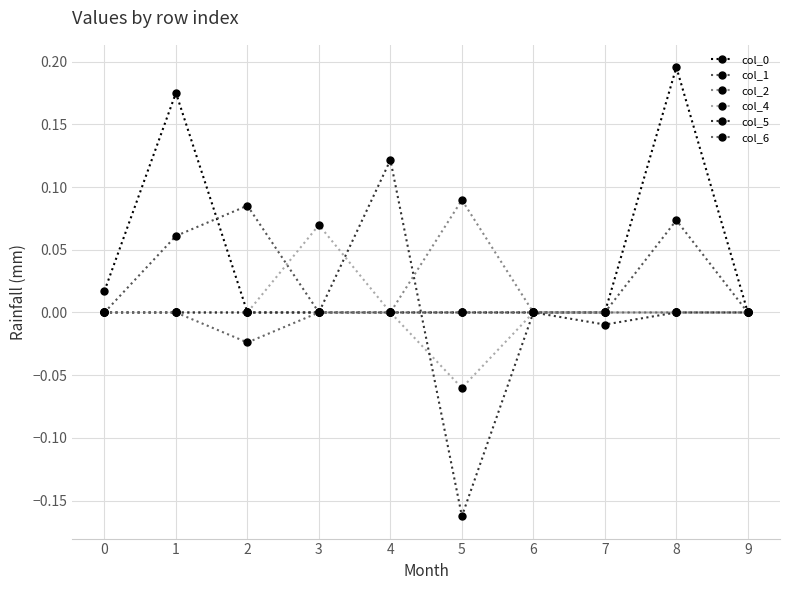

At which category does col_4 reach its first local peak?

3